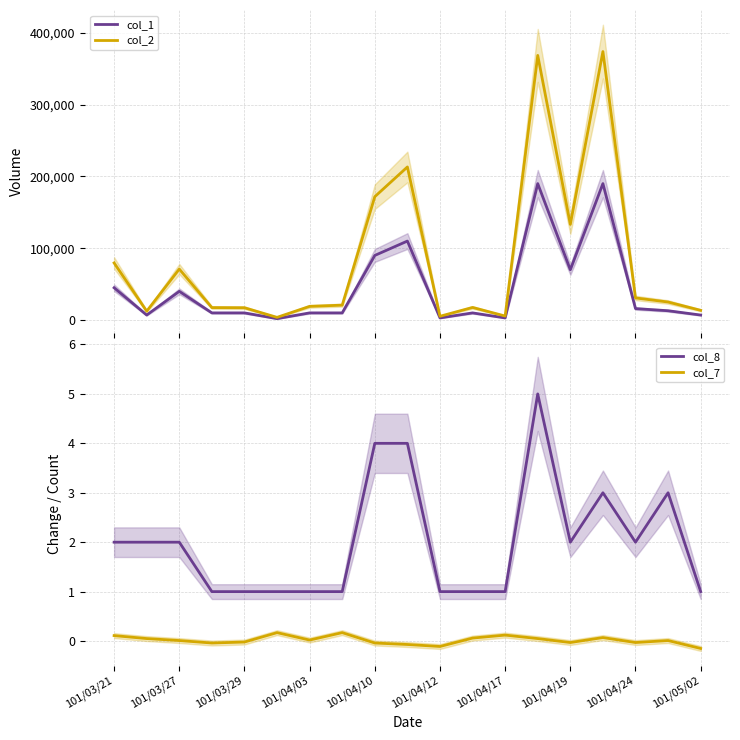

True or false: col_8 and col_7 cross at least once.

False